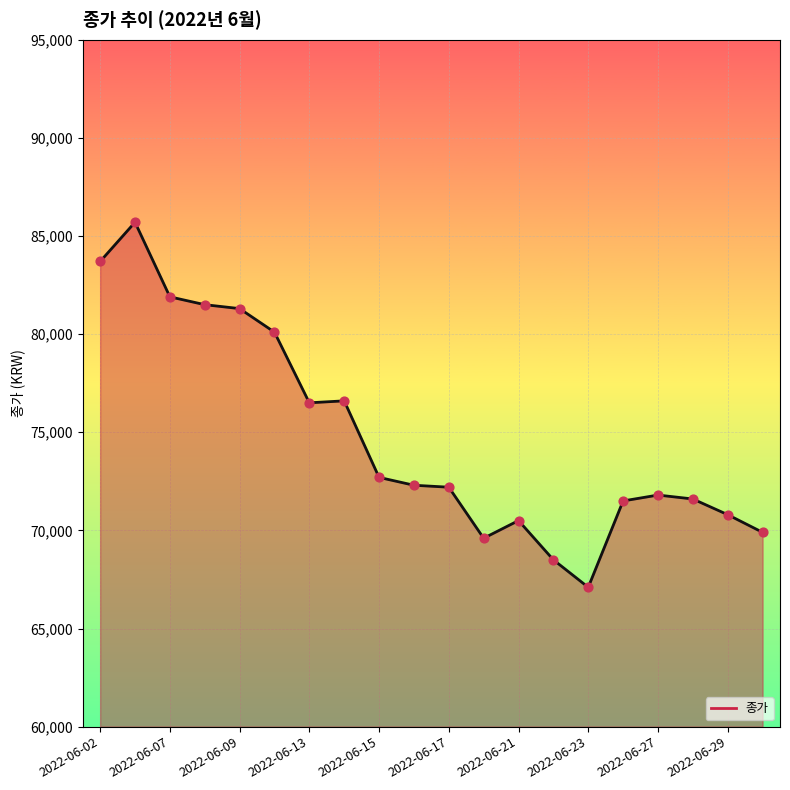

What is the smallest value displayed?

67100